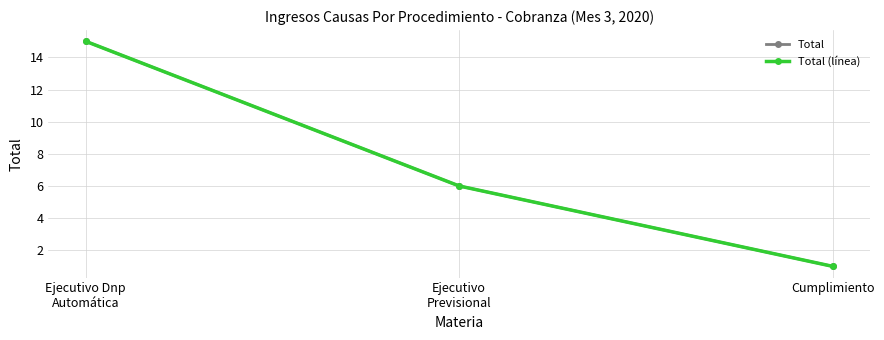

Does the chart have visible grid lines?

Yes